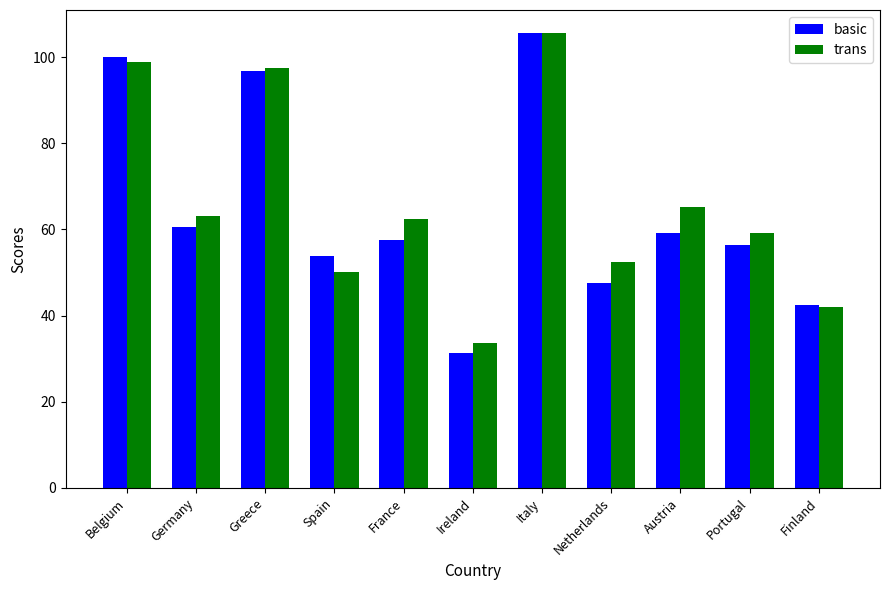

Read the trans value at Netherlands.

52.5